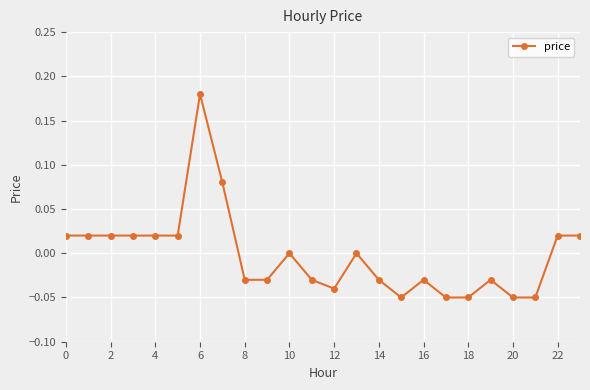

Count the number of categories in the chart.

24